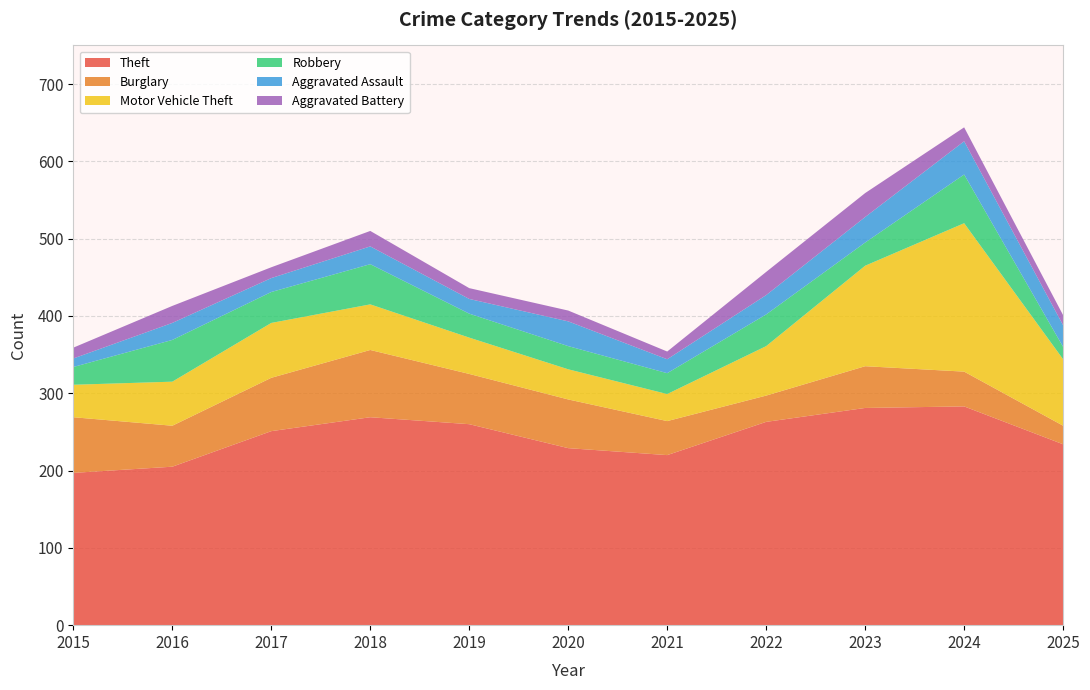

Reading right to left, extract all data points from this chart.

Theft: 2025=234	2024=283	2023=281	2022=263	2021=220	2020=229	2019=260	2018=269	2017=251	2016=205	2015=197
Burglary: 2025=24	2024=45	2023=54	2022=34	2021=44	2020=63	2019=65	2018=87	2017=69	2016=53	2015=72
Motor Vehicle Theft: 2025=86	2024=192	2023=130	2022=64	2021=35	2020=39	2019=47	2018=59	2017=71	2016=57	2015=42
Robbery: 2025=16	2024=63	2023=30	2022=41	2021=27	2020=30	2019=31	2018=52	2017=40	2016=54	2015=23
Aggravated Assault: 2025=28	2024=43	2023=33	2022=25	2021=18	2020=32	2019=19	2018=23	2017=18	2016=22	2015=11
Aggravated Battery: 2025=13	2024=18	2023=31	2022=30	2021=10	2020=14	2019=14	2018=20	2017=14	2016=22	2015=14